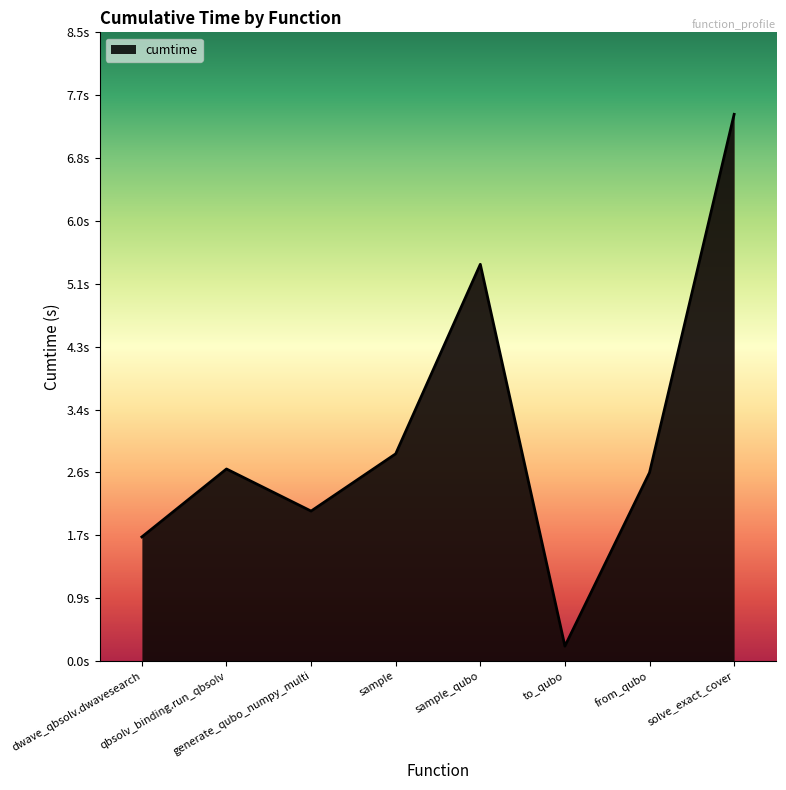

What is the sum of all values?

24.7